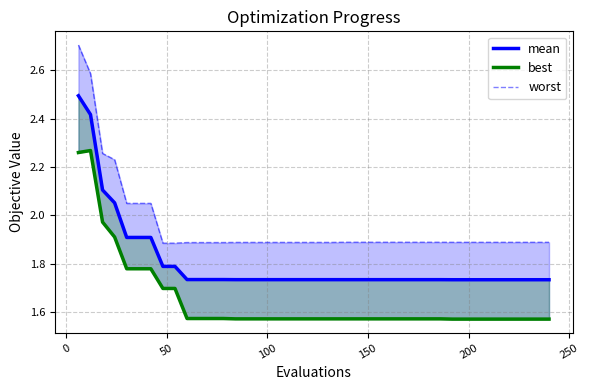

True or false: best has more than 1 points higher than both neighbors.

False